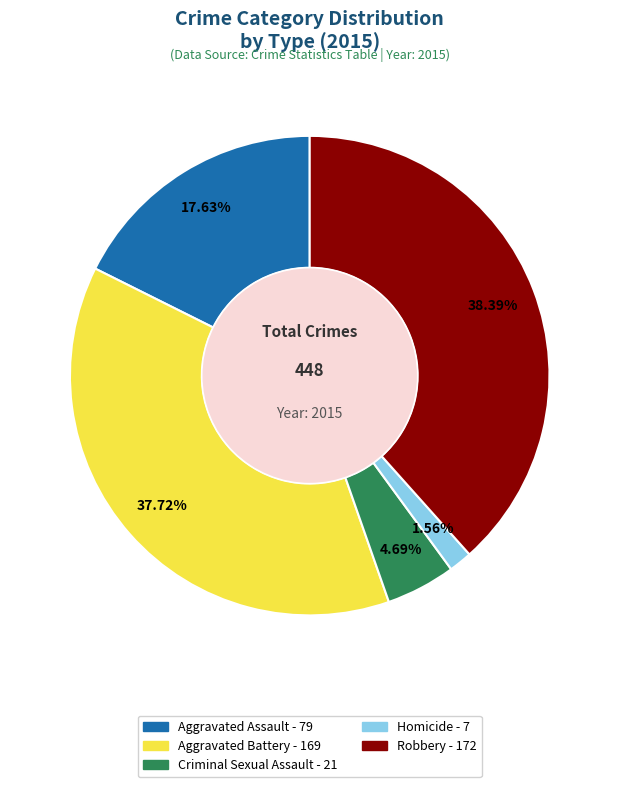

Do Robbery and Criminal Sexual Assault together represent more than half of the pie?

No